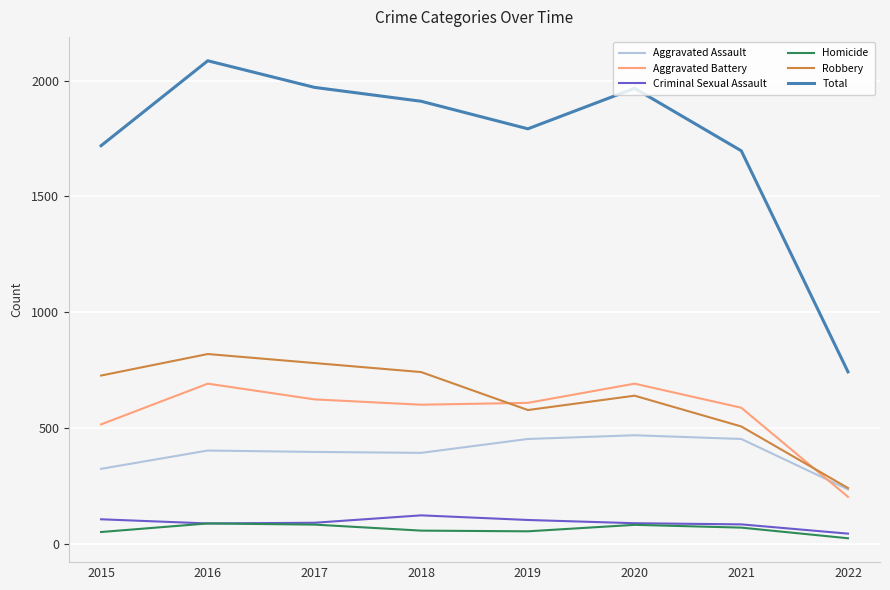

At which label does Total reach its peak?

2016